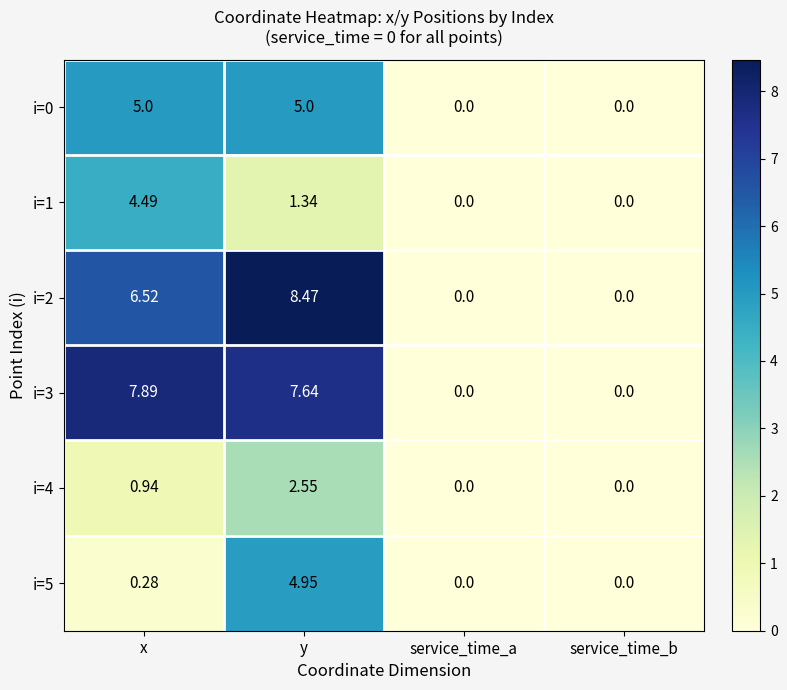

How many series are shown in this chart?

6